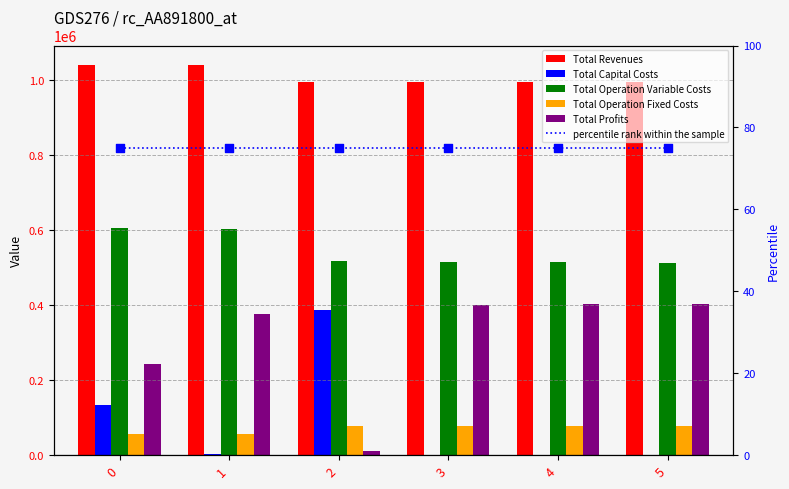

Which series reaches the minimum Y coordinate?

Total Capital Costs